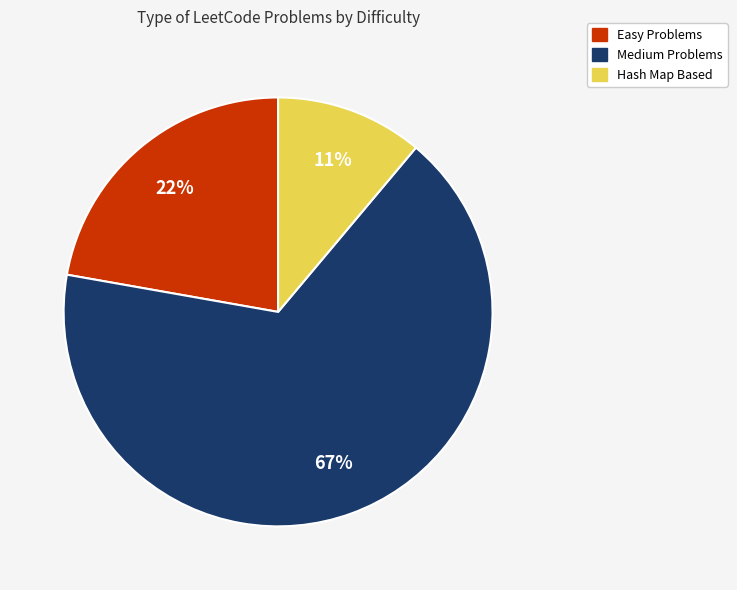

Which slice is the largest?

Medium Problems